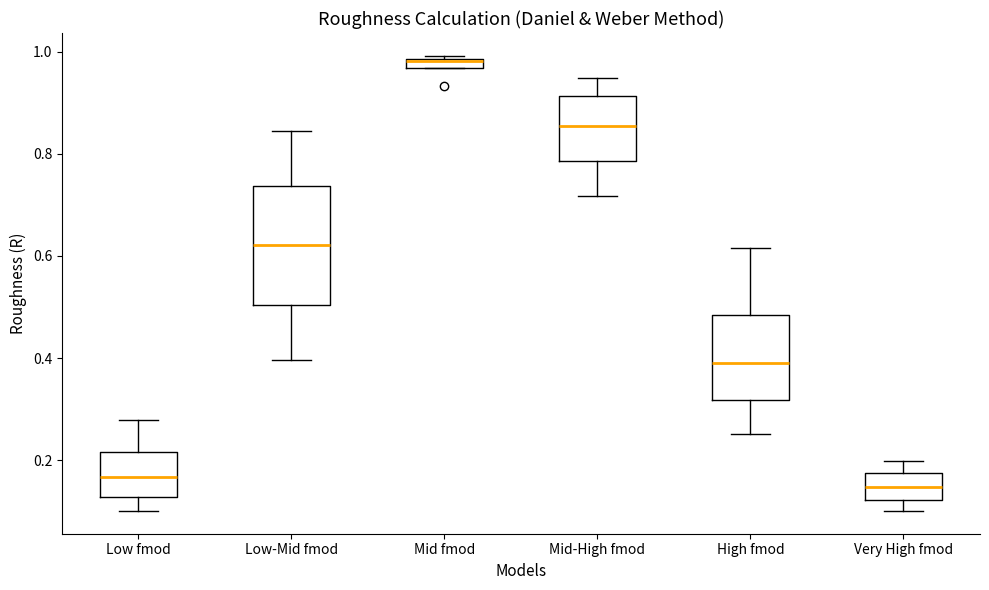

Where is the lower edge of the box for Very High fmod on the y-axis? The values are not printed on the chart, so give them approximately, as read against the axis.

0.12